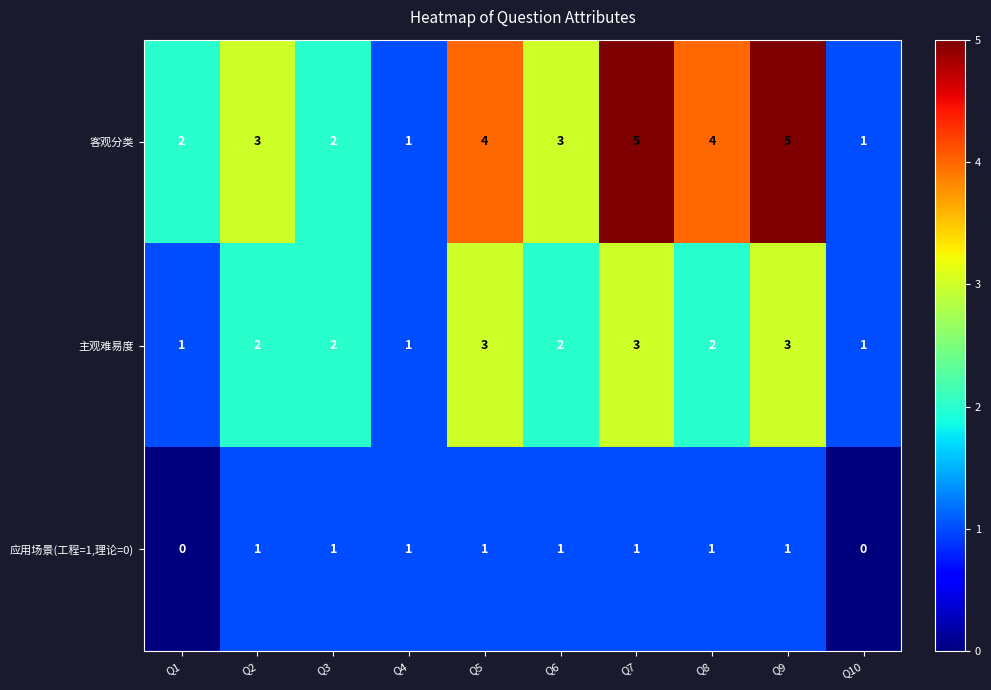

True or false: 主观难易度 has a value of 1 at Q6.

False